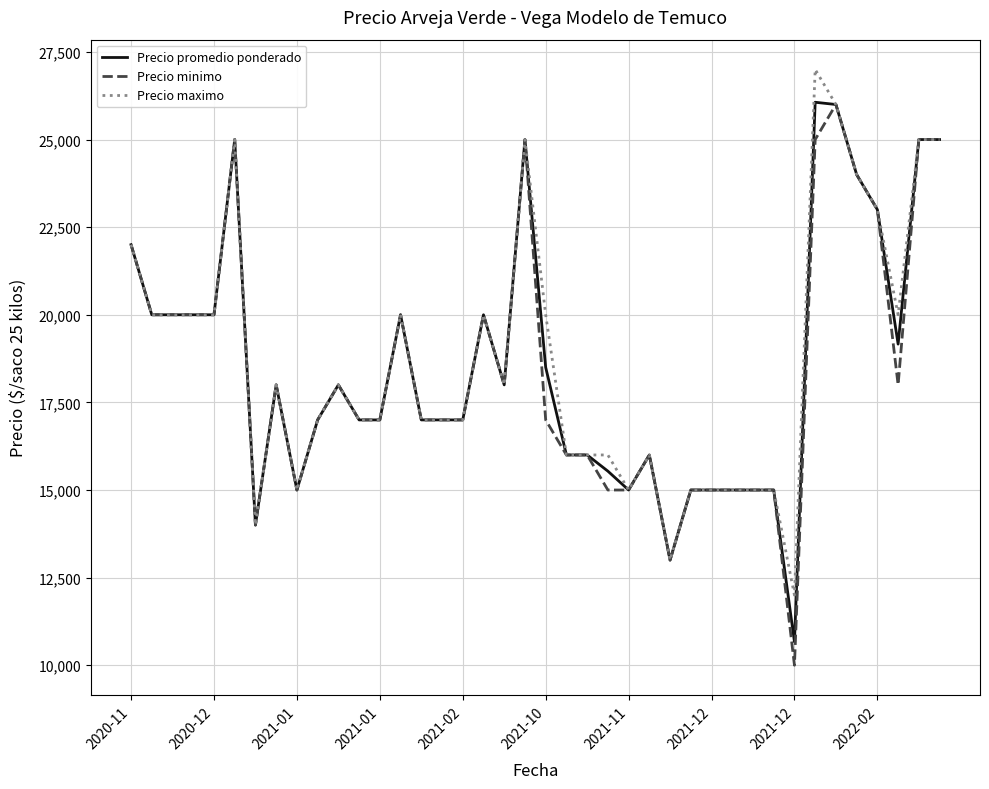

What is the greatest value displayed?

27000